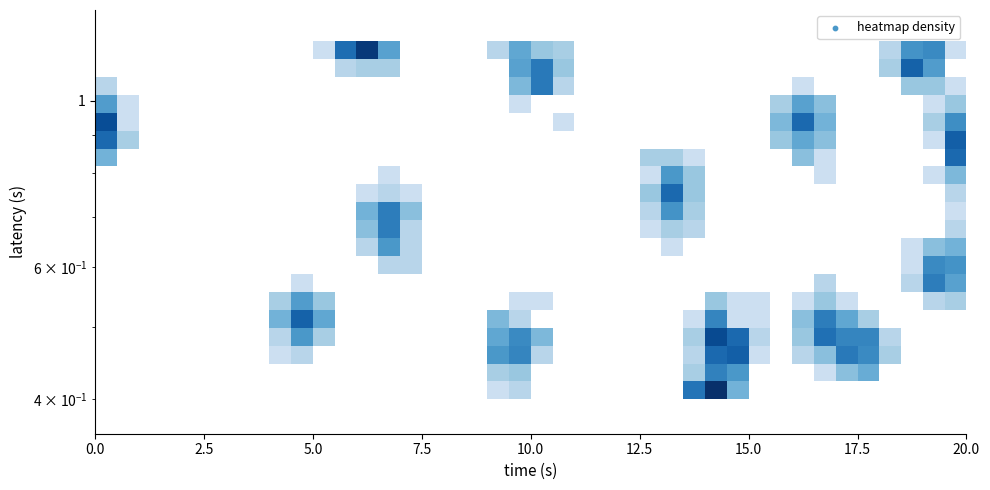

How many categories are shown in the chart?

40